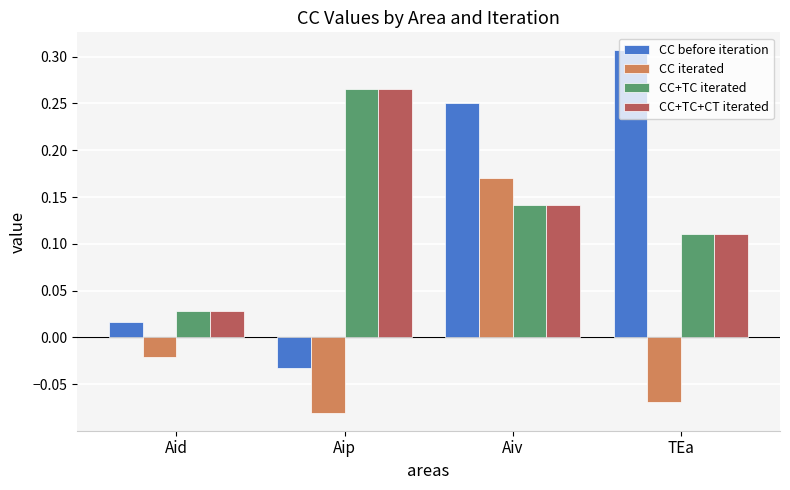

Is it true that CC+TC iterated equals 0.2 at TEa?

False